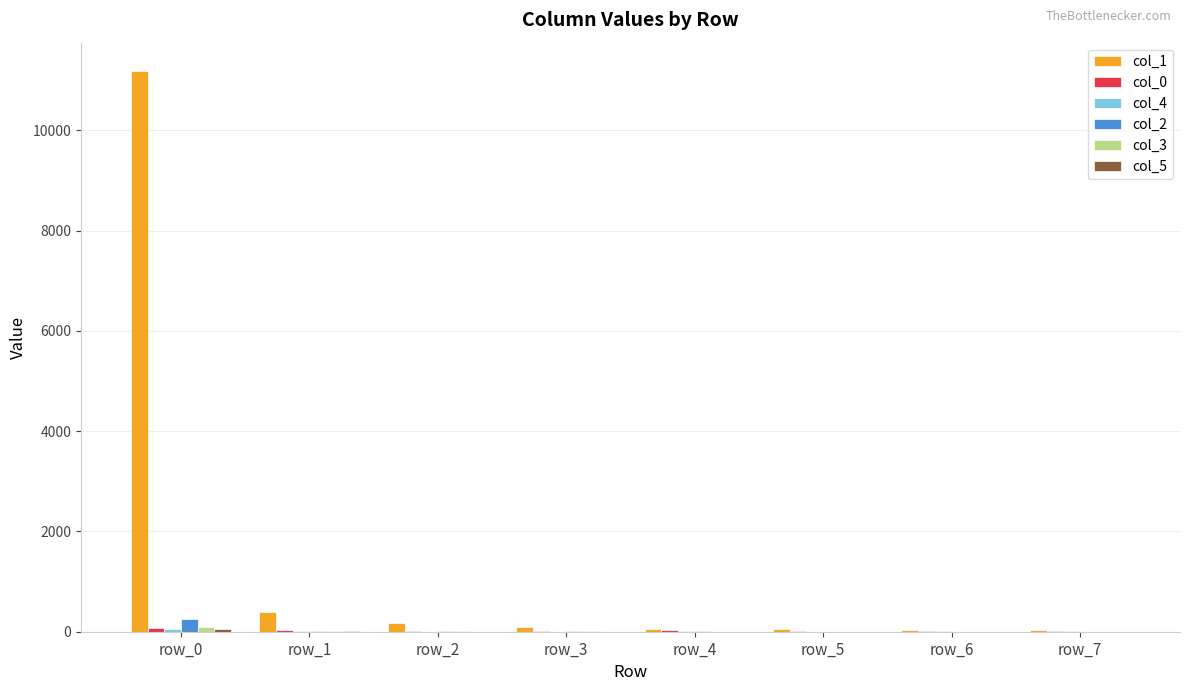

What is the total value across all series at row_6?

77